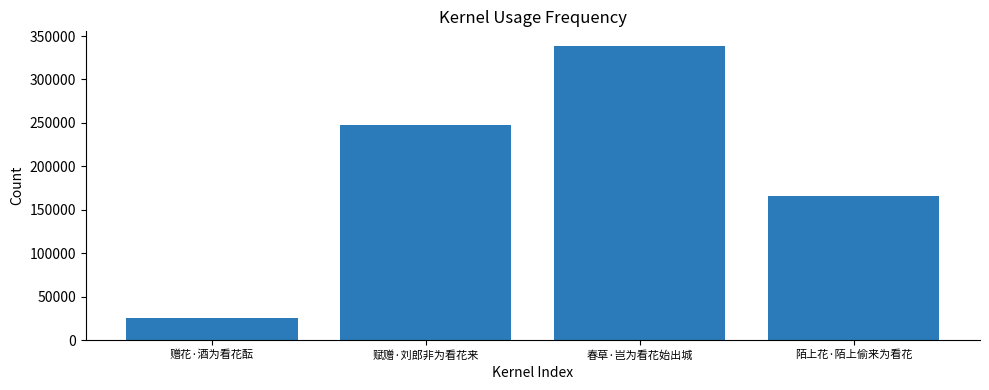

What is the greatest value displayed?

338498